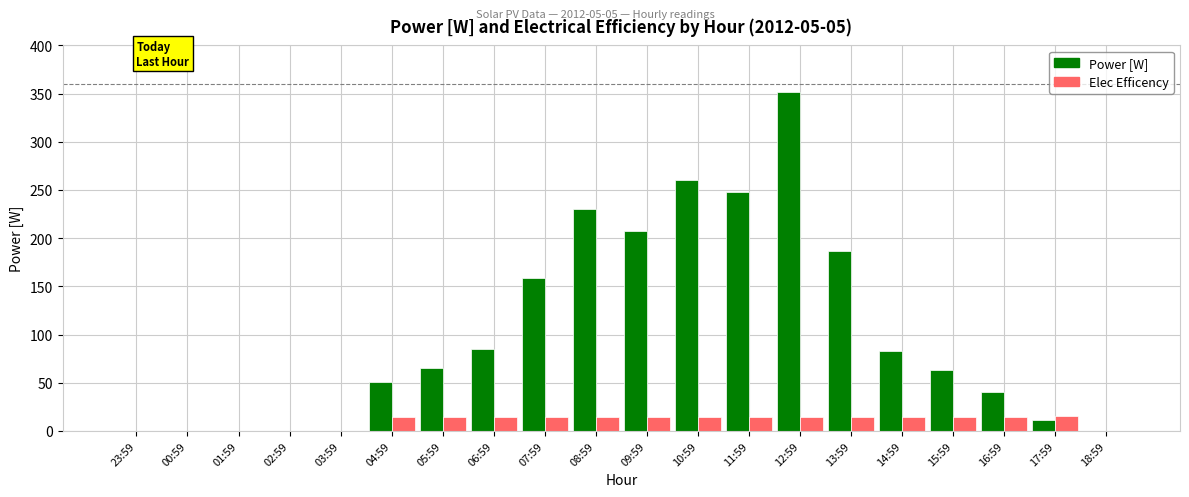

What is the highest value of the Elec Efficency series?

15.5